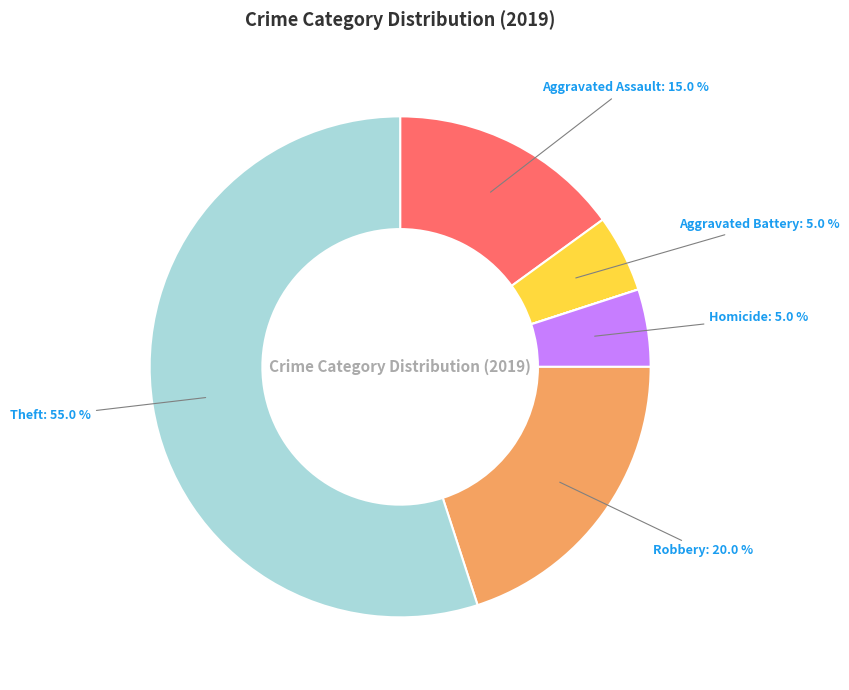

Is there any slice that represents more than half of the pie?

Yes